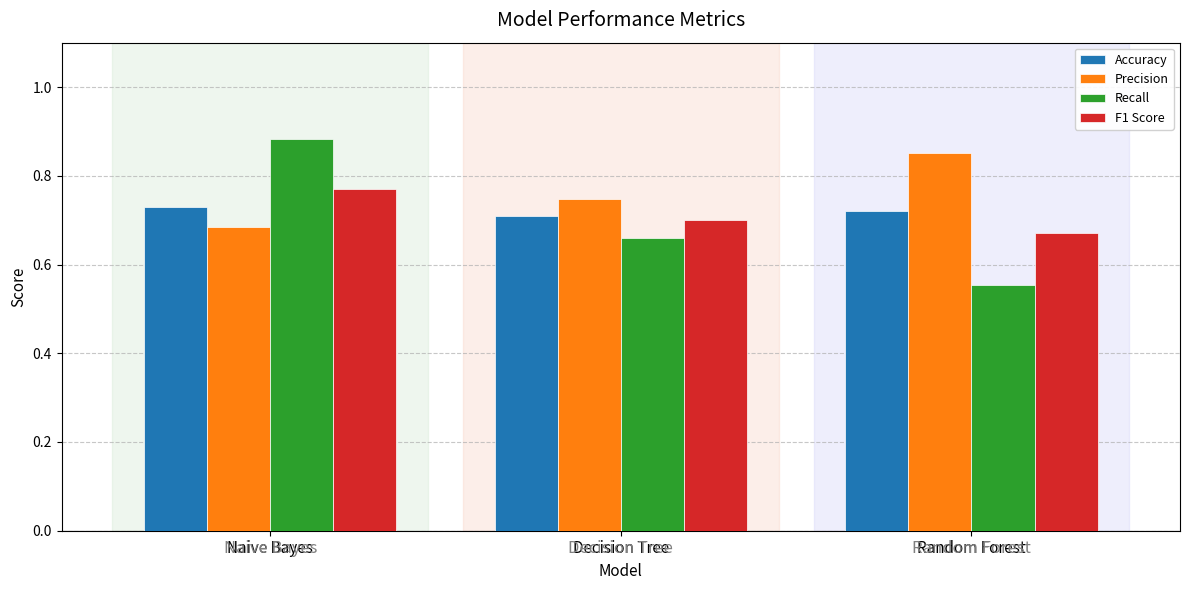

How many bars are there in each group?

4